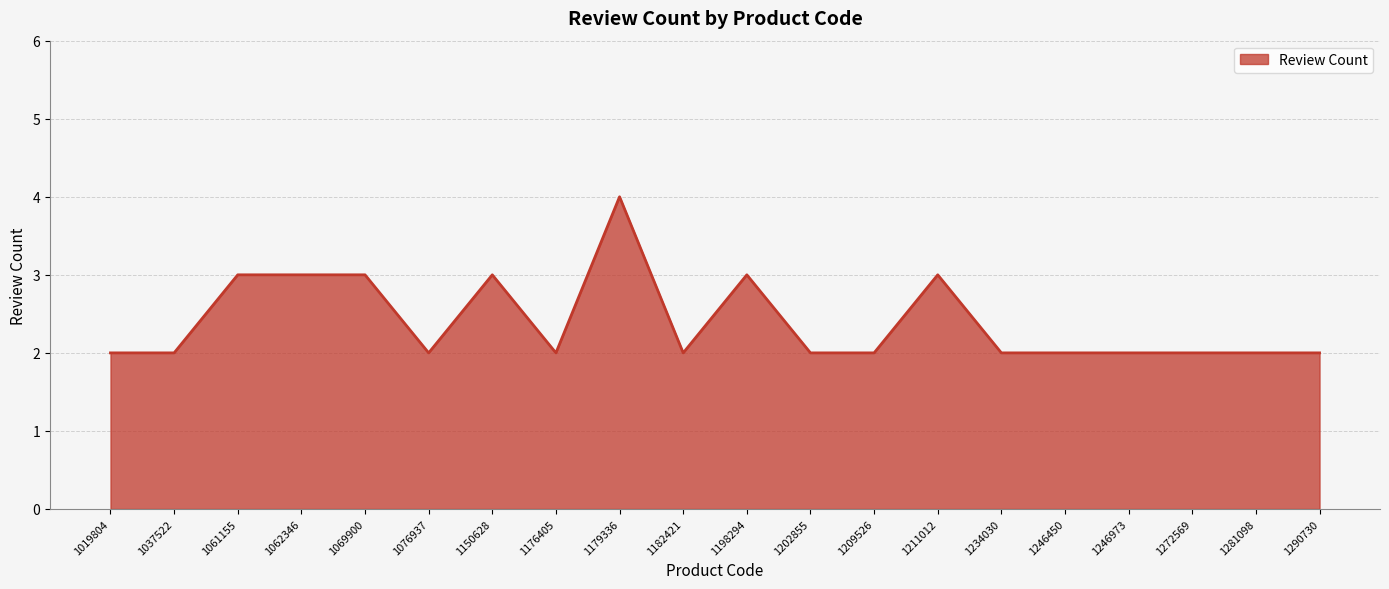

True or false: there are more than 0 points higher than both neighbors.

True